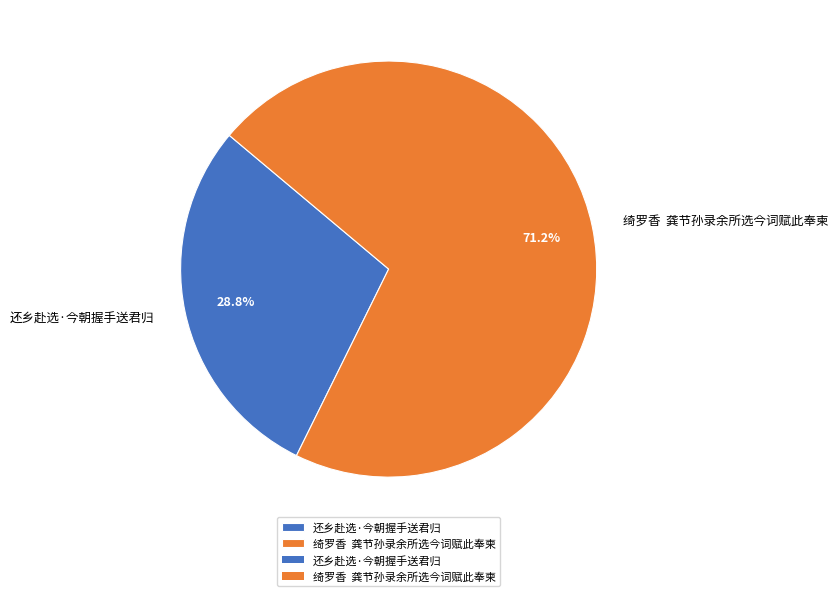

Between 绮罗香 龚节孙录余所选今词赋此奉柬 and 还乡赴选·今朝握手送君归, which is larger?

绮罗香 龚节孙录余所选今词赋此奉柬